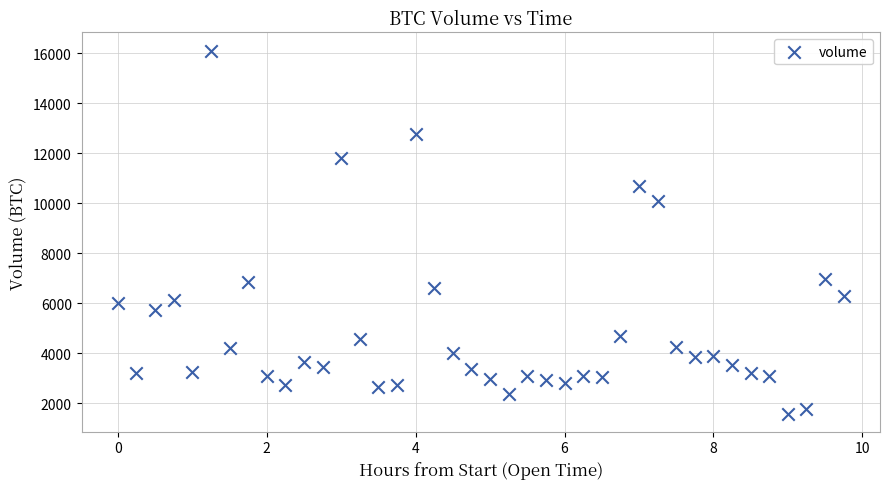

What Y value in the scatter plot is closest to 8845?

10091.1